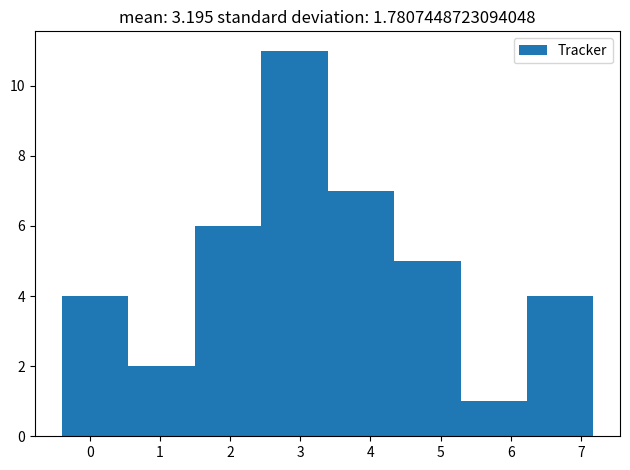

Over which range of the x-axis is the bar tallest?

2.4 to 3.4